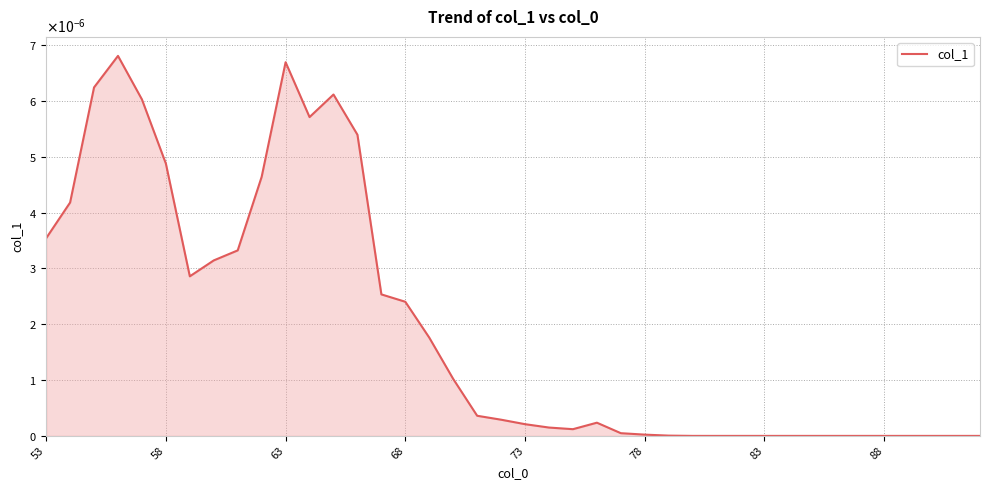

Does the chart display data point markers on the line(s)?

No